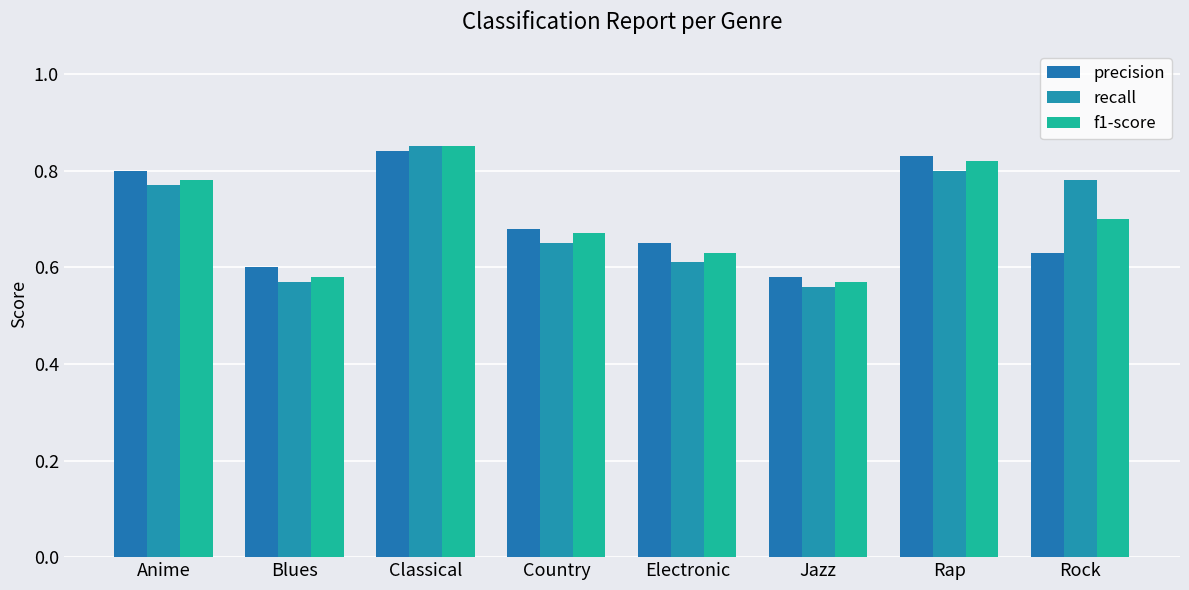

Between Blues and Classical, which is larger?

Classical